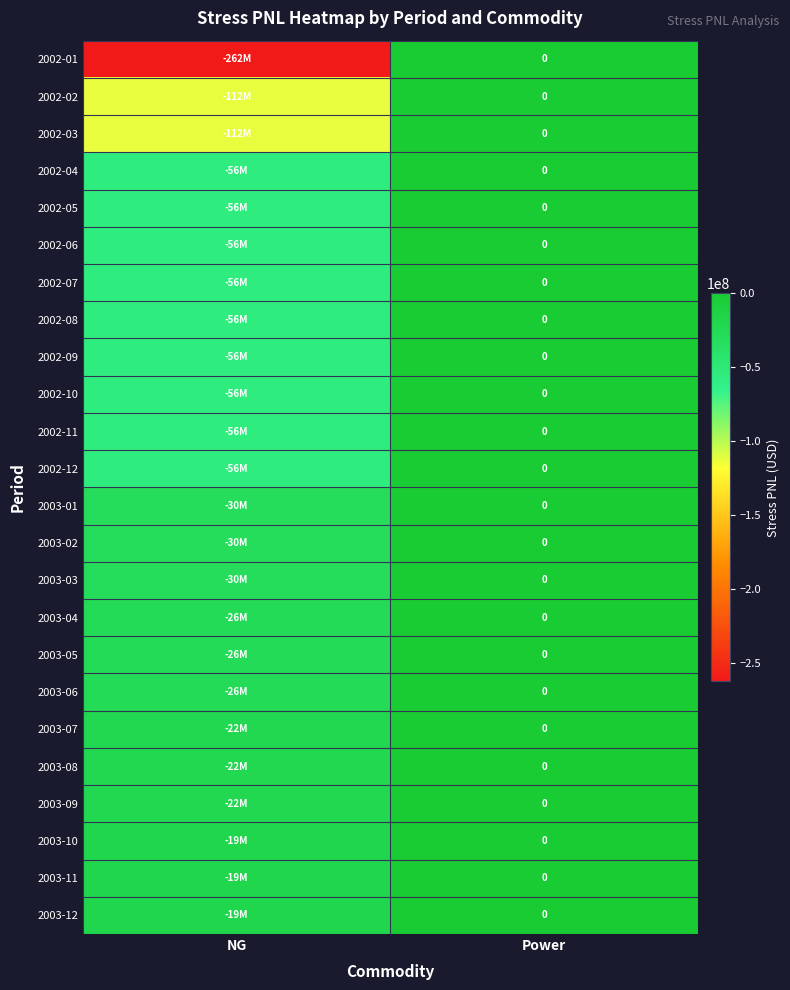

The value of 2002-01 at NG is -262500000. True or false?

True